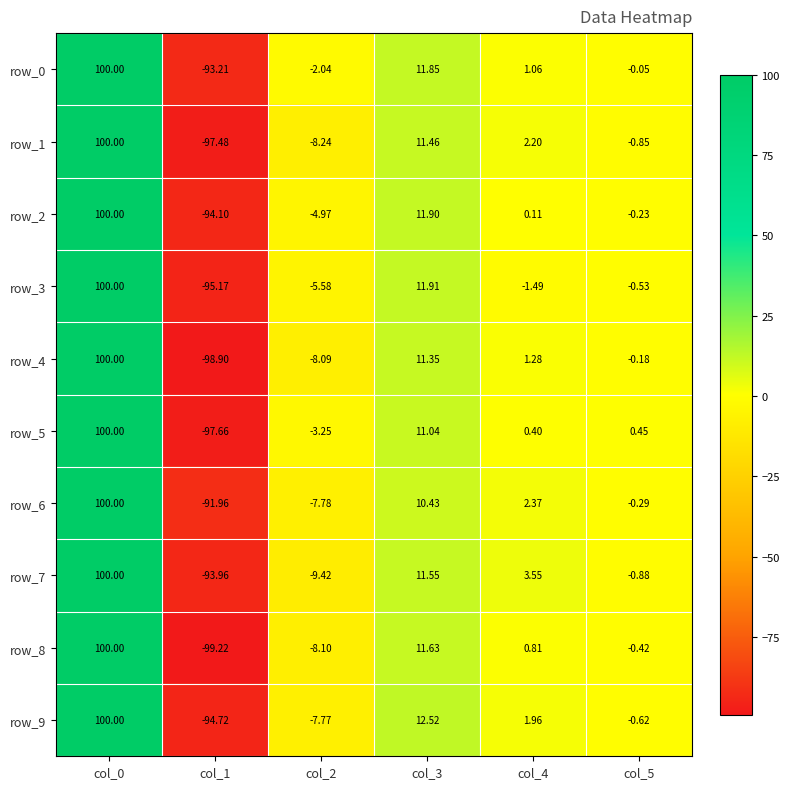

At which category is the sum across all series the highest?

col_0